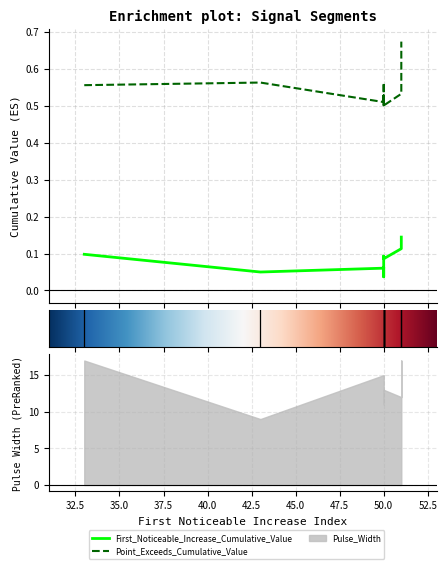

Which series has the largest total across all categories?

Point_Exceeds_Cumulative_Value